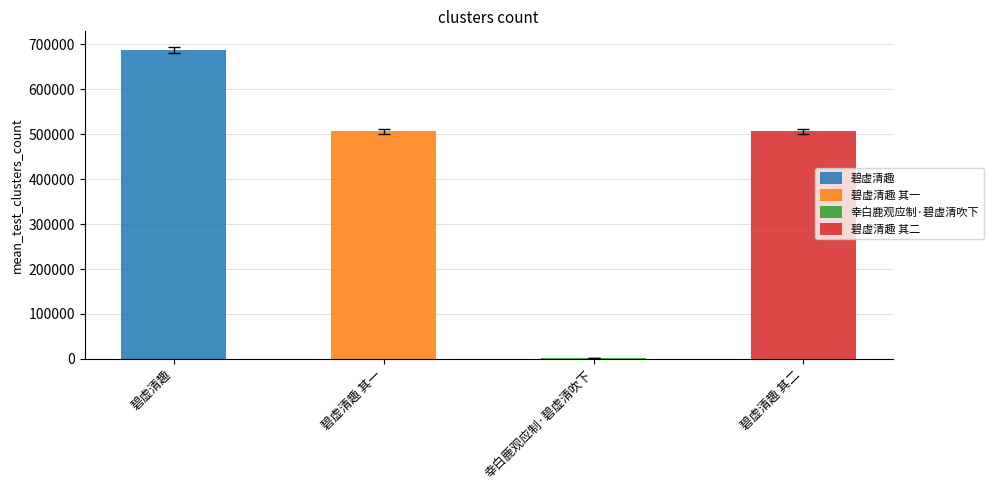

What is the ratio of the value at 碧虚清趣 其一 to the value at 碧虚清趣?

0.7